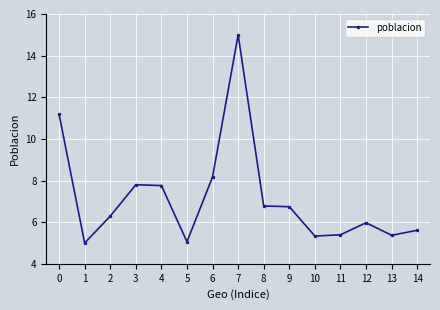

How many categories are shown in the chart?

15